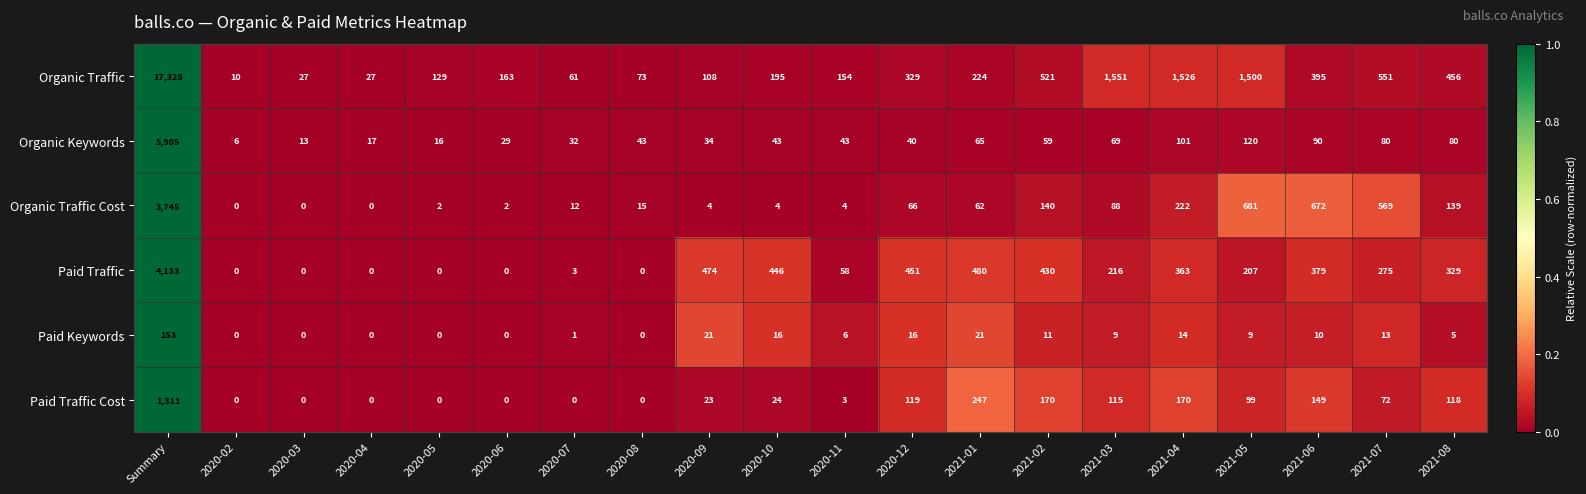

Which series has the largest range (max minus min)?

Organic Traffic